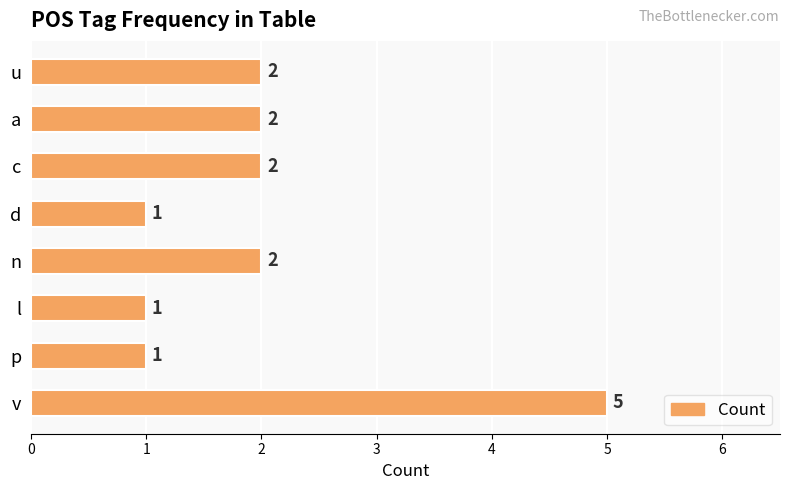

What is the difference between the values at p and v?

4